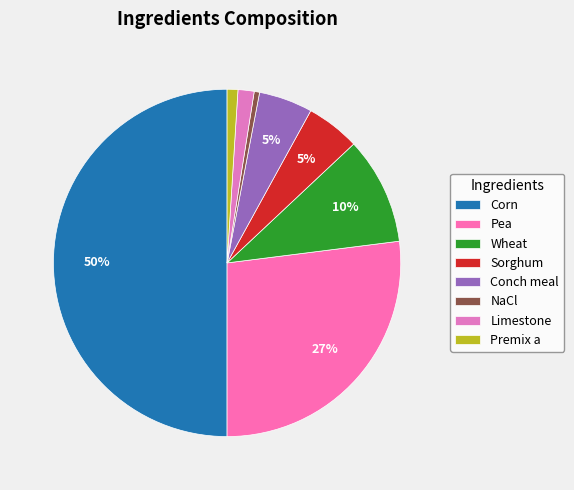

Which category has the biggest portion of the pie?

Corn